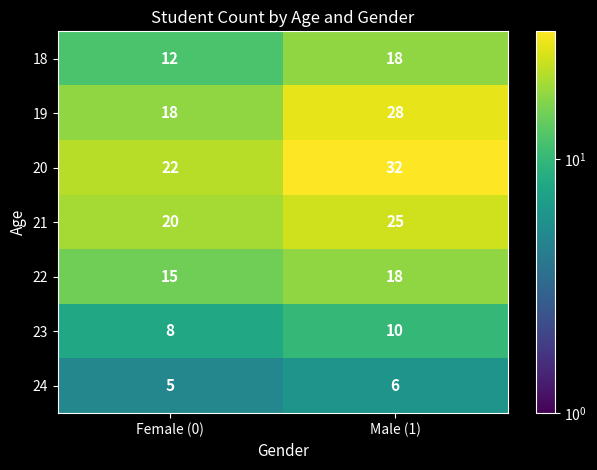

What is the spread (max minus min) of values at Male (1)?

26